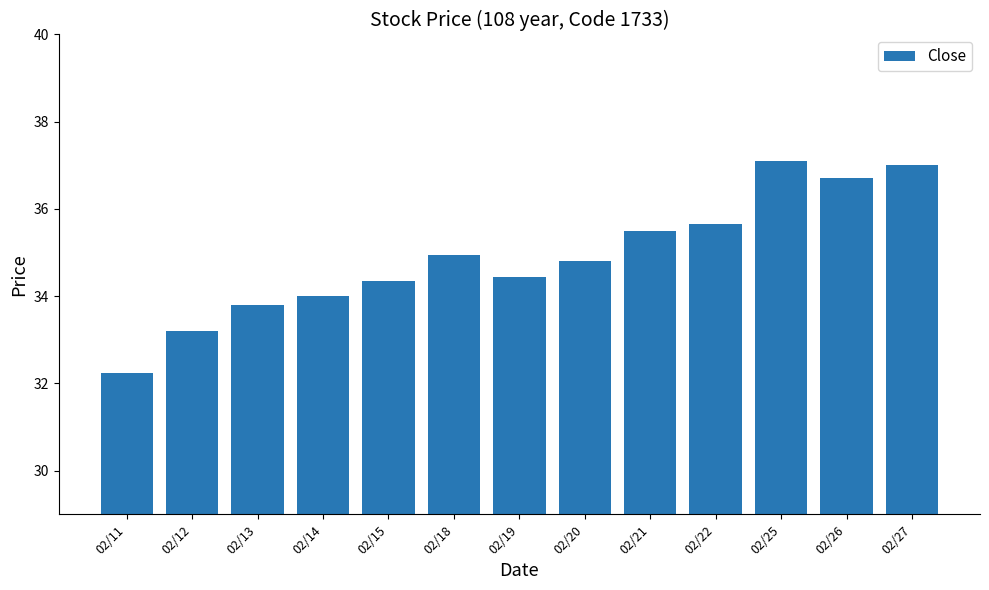

What is the average value?

34.9